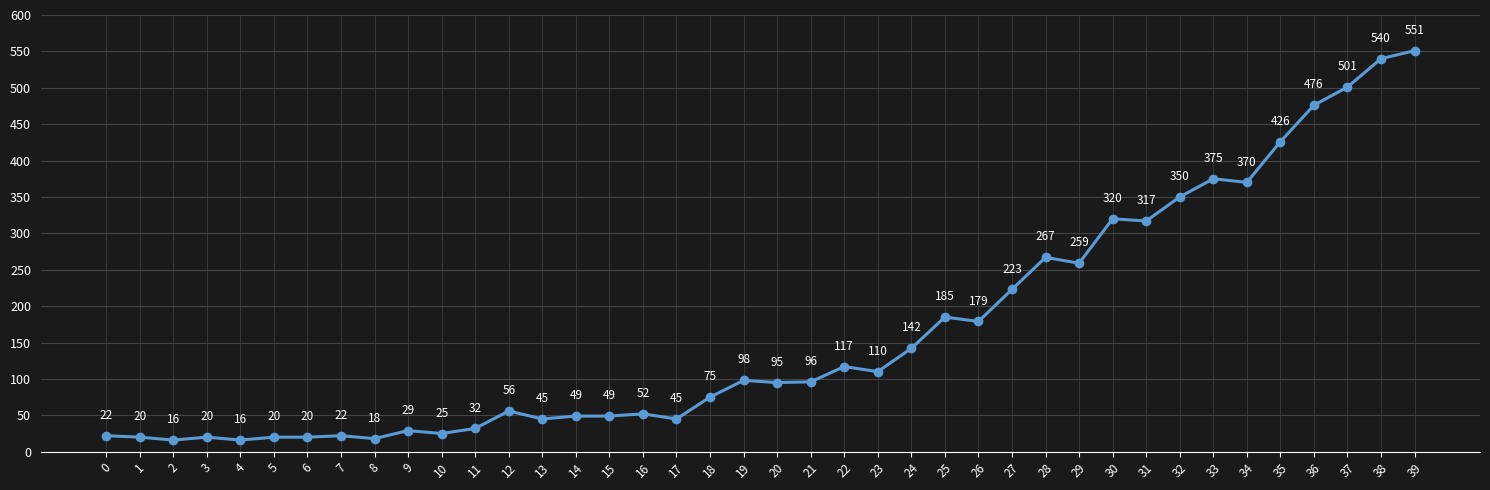

The chart shows a value of 132 at 32. True or false?

False